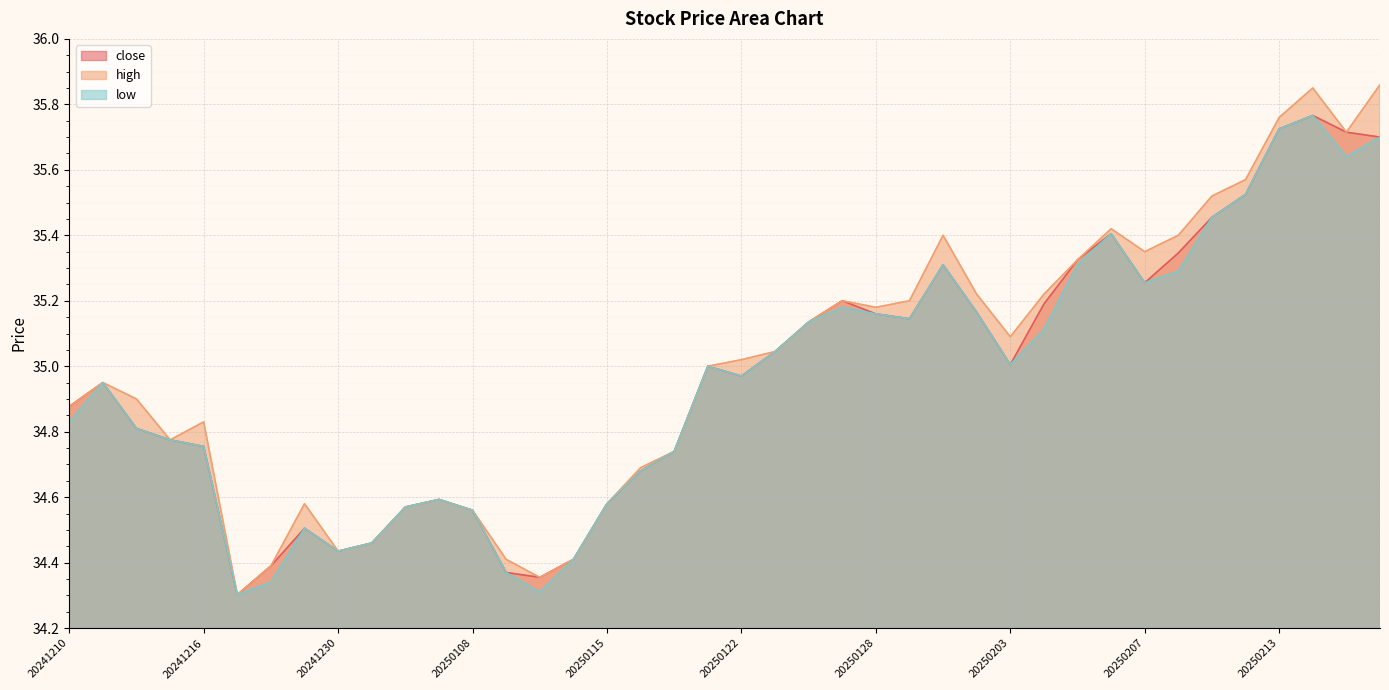

What is the highest value of the close series?

35.8